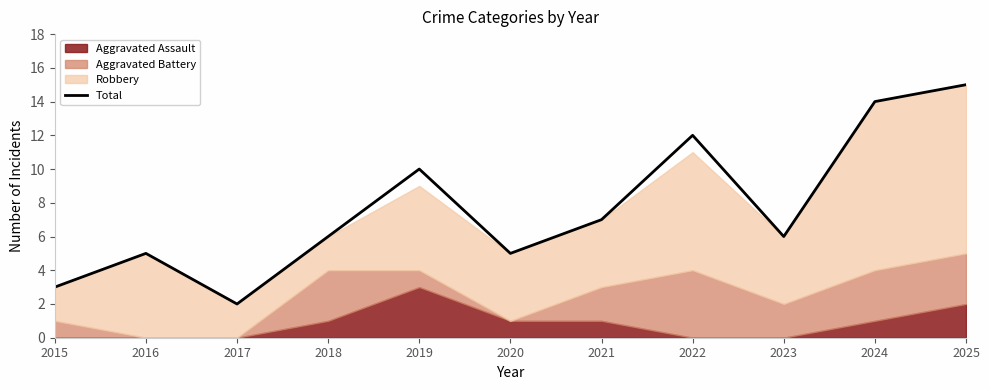

How many interior local valleys (lower than both neighbors) does the data have?

3